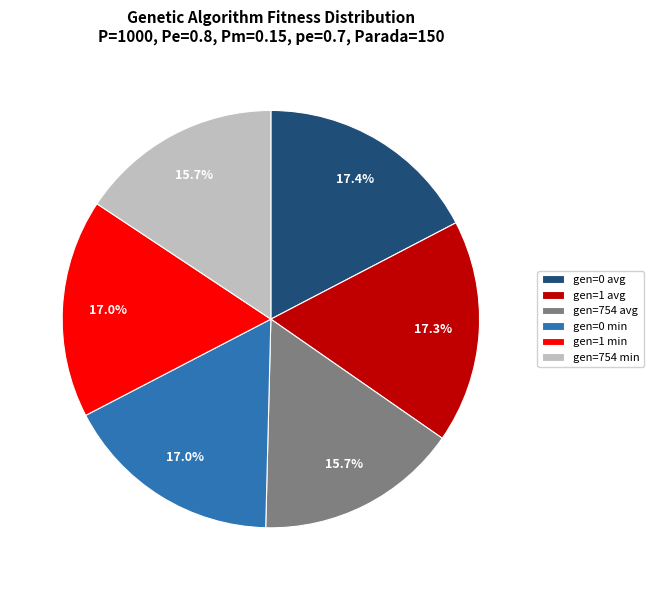

Is it true that gen=1 avg is 5% of the pie?

False